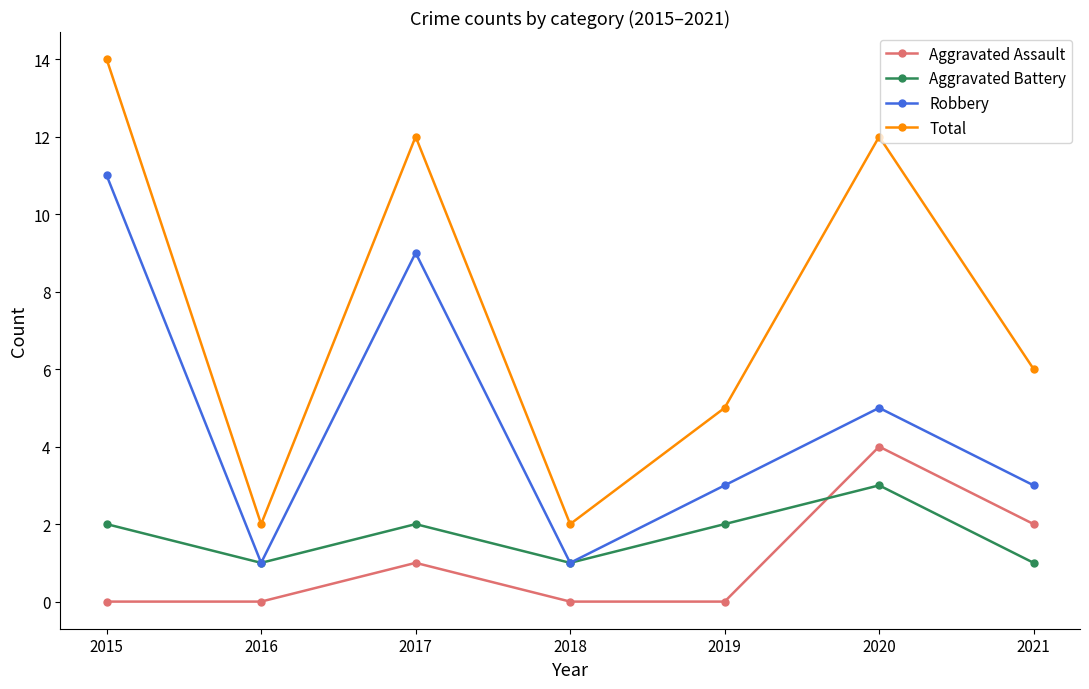

List the series in order of their peak value, highest first.

Total, Robbery, Aggravated Assault, Aggravated Battery